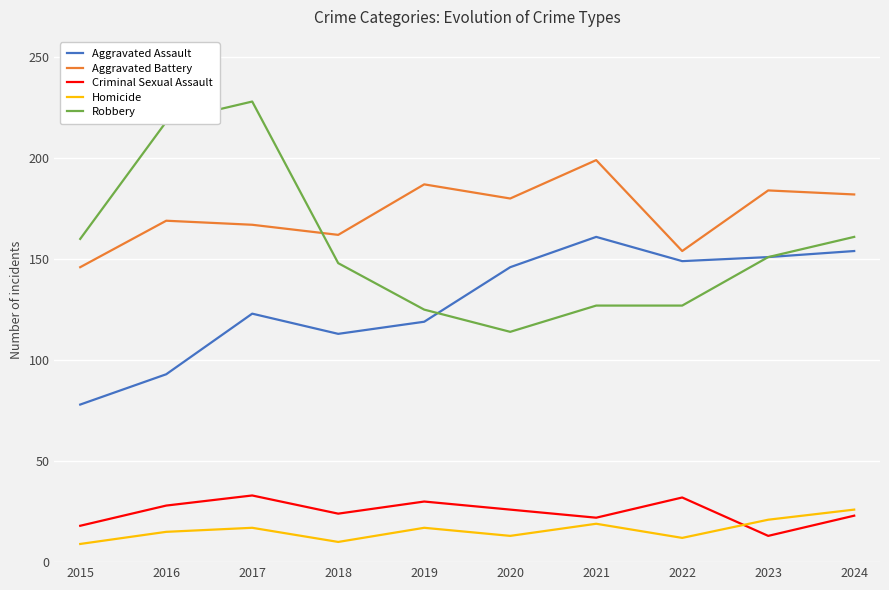

True or false: Criminal Sexual Assault and Robbery intersect in this chart.

False